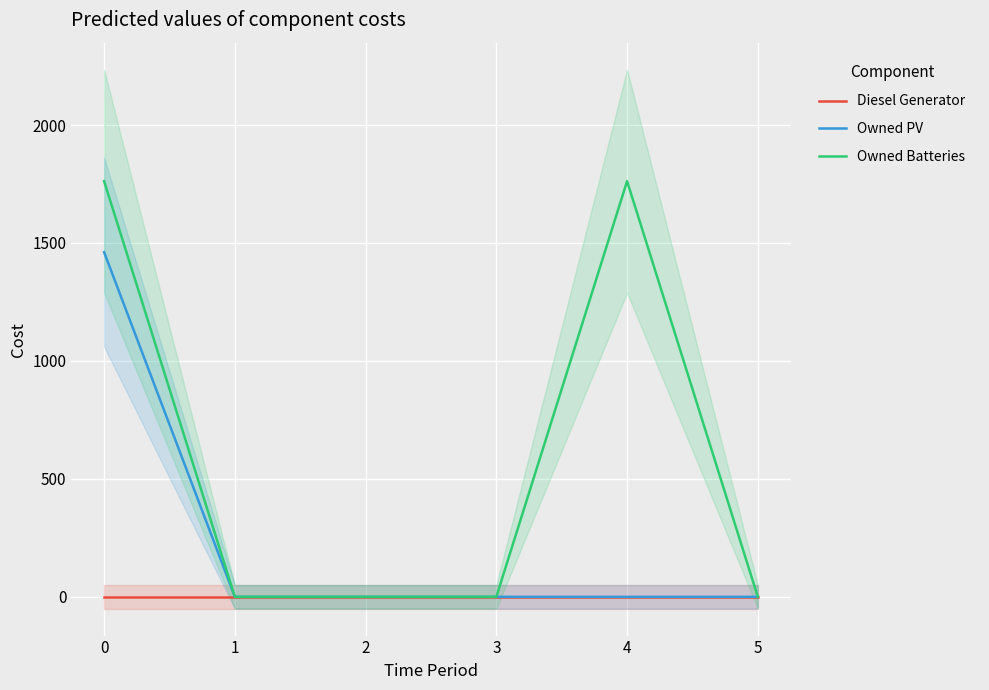

Is it true that Owned Batteries equals 742 at 0?

False